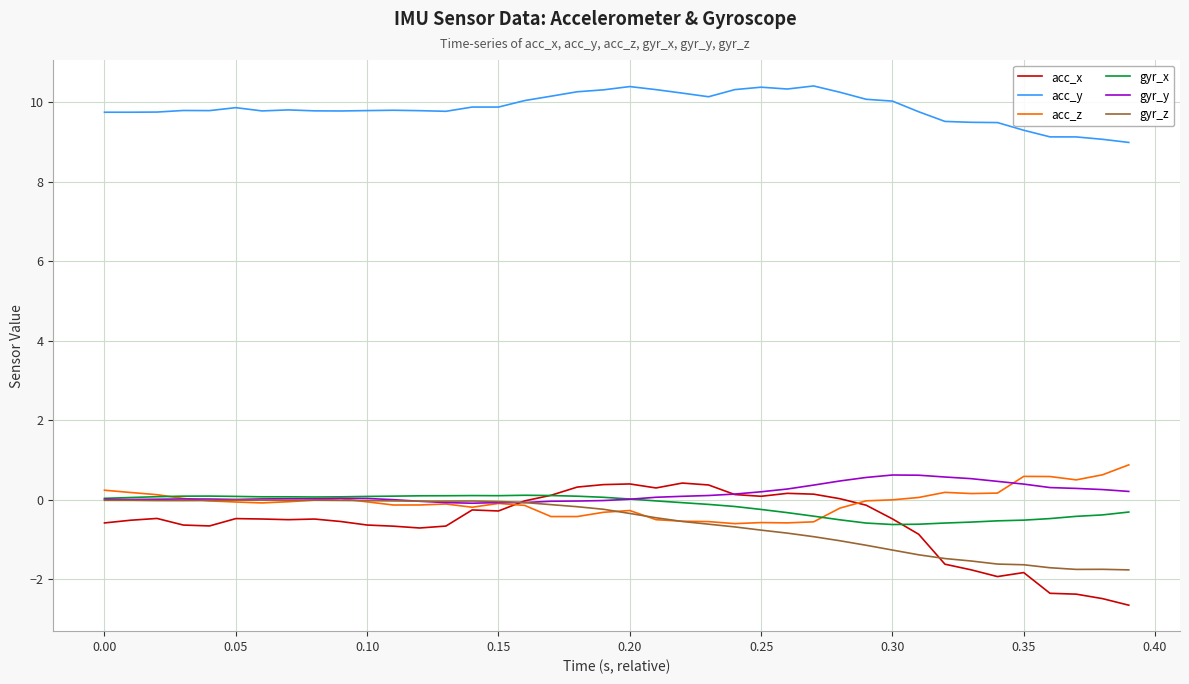

True or false: gyr_z and acc_y cross at least once.

False